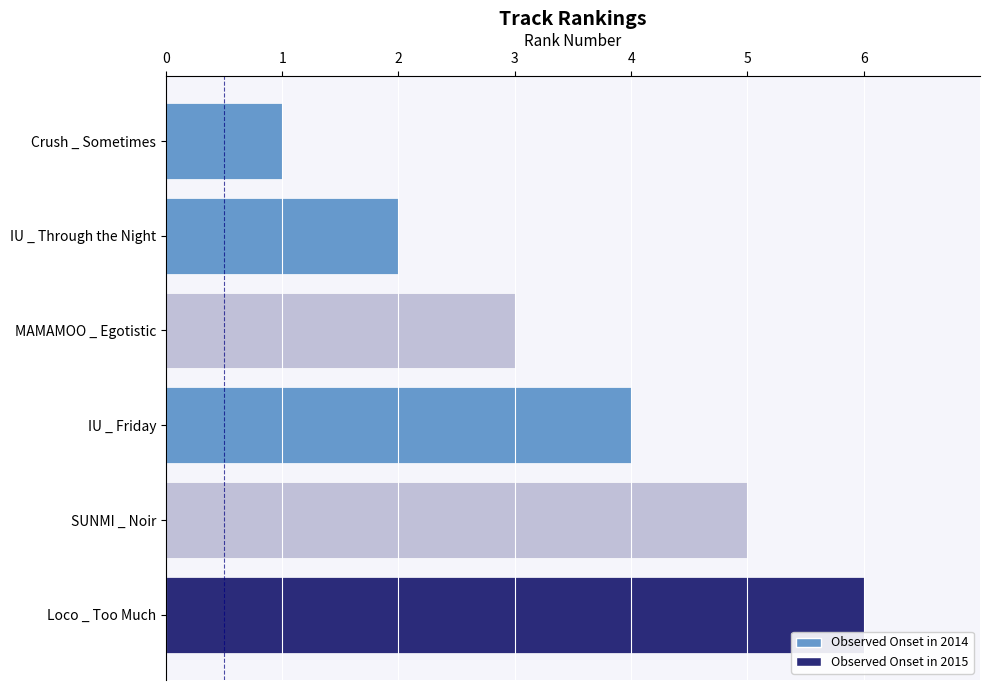

What is the change in value from Crush _ Sometimes to Loco _ Too Much?

+5